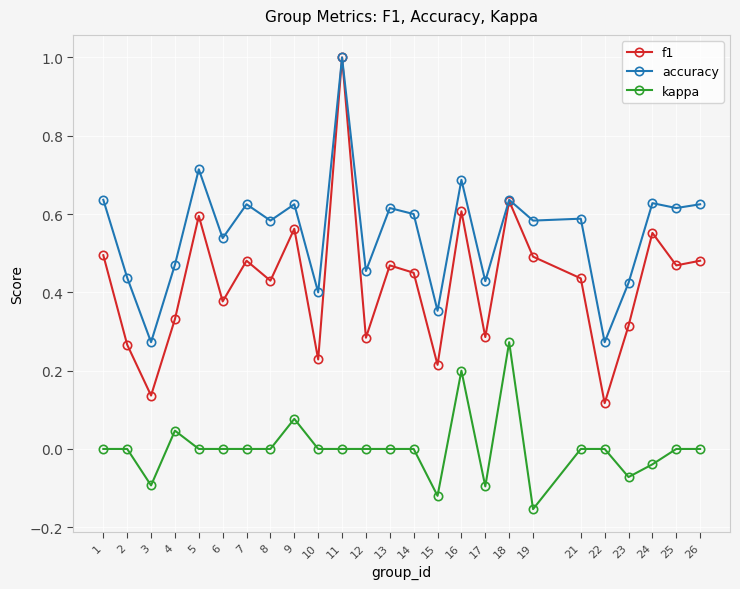

True or false: accuracy has more than 0 interior local peaks.

True